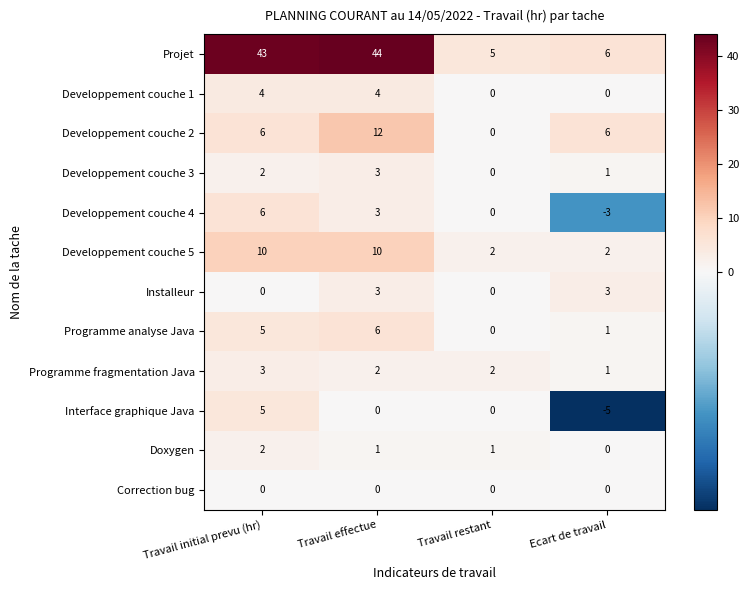

What is the sum of the Programme fragmentation Java values at Travail effectue and Travail initial prevu (hr)?

5